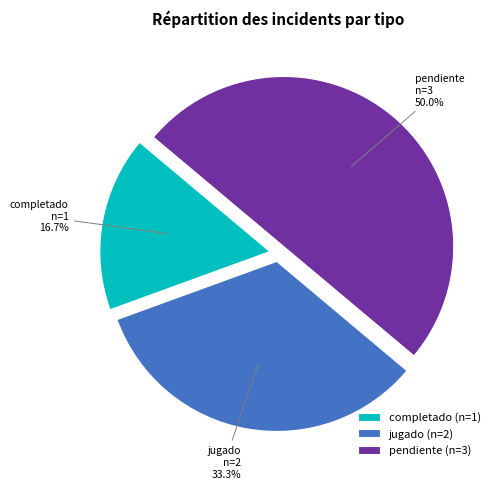

Approximately how many times larger is the value at pendiente compared to jugado?

1.5